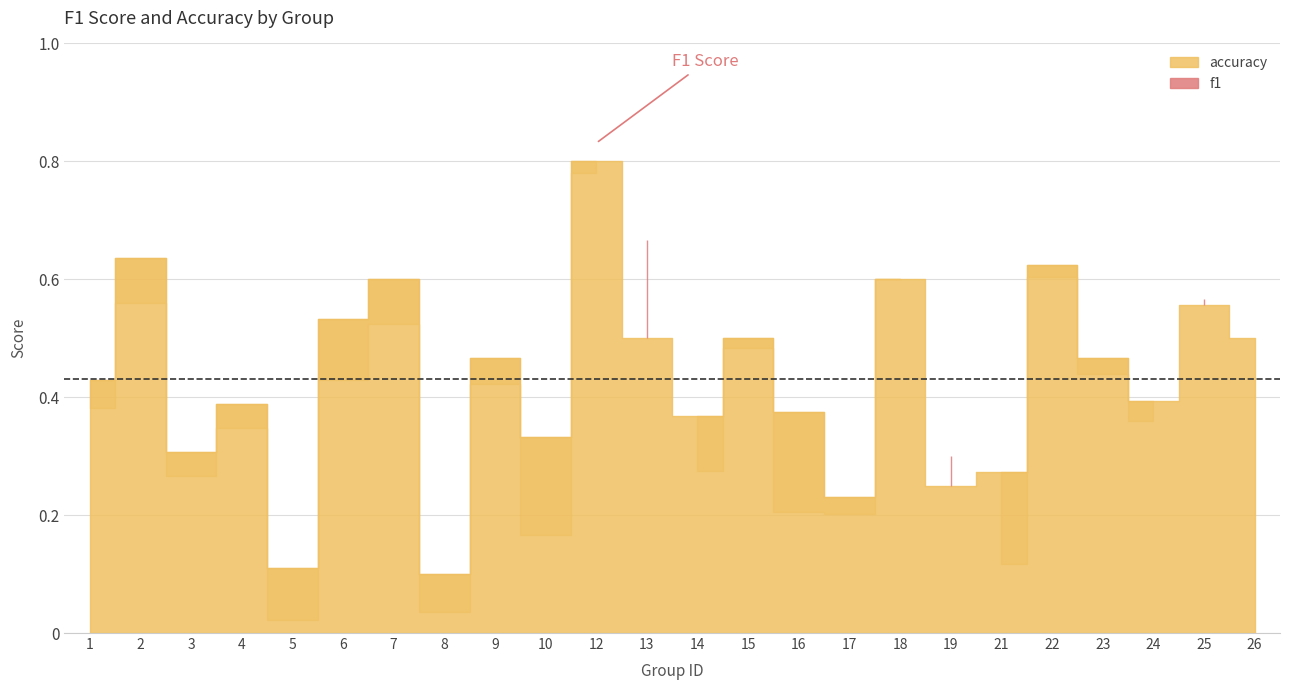

Between 7 and 15, which is larger?

7